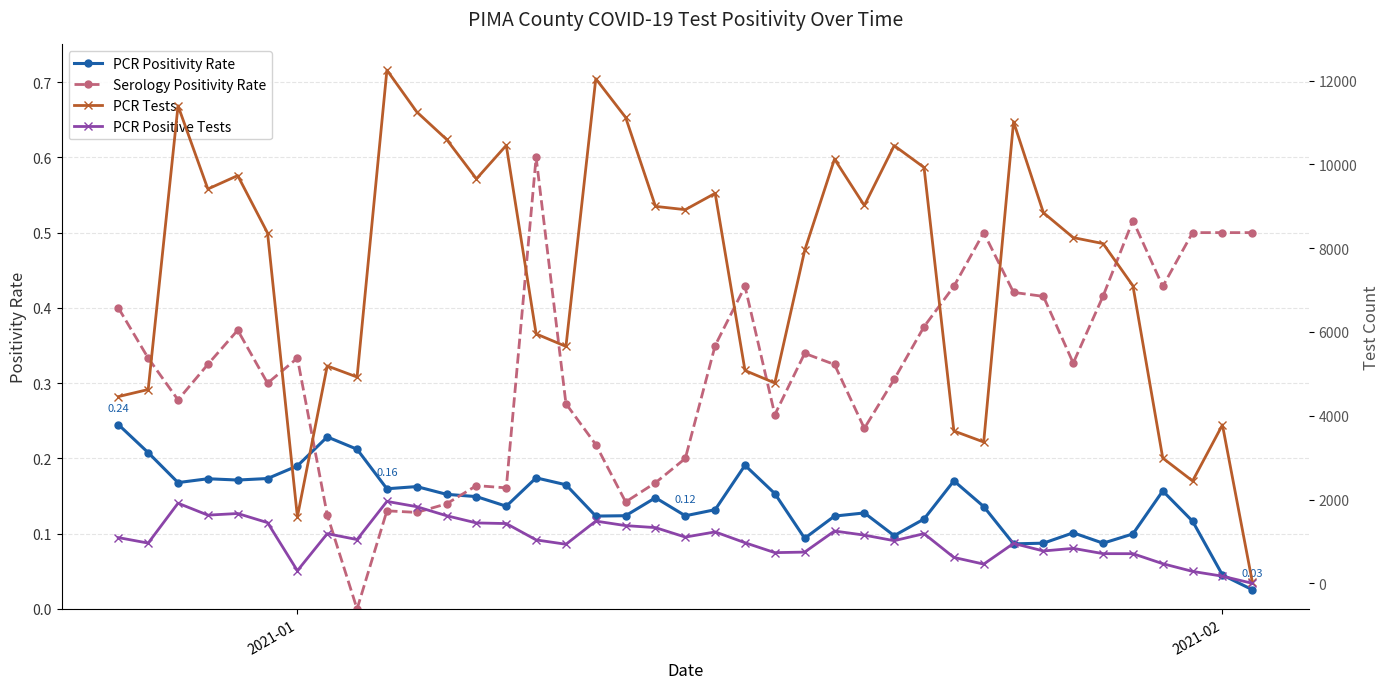

True or false: Serology Positivity Rate has more than 0 interior local peaks.

True